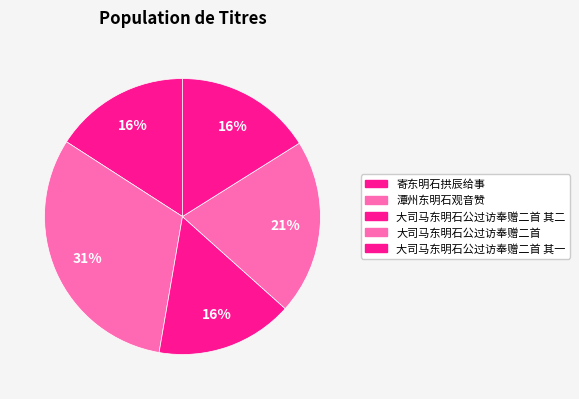

Count the number of slices in the pie.

5